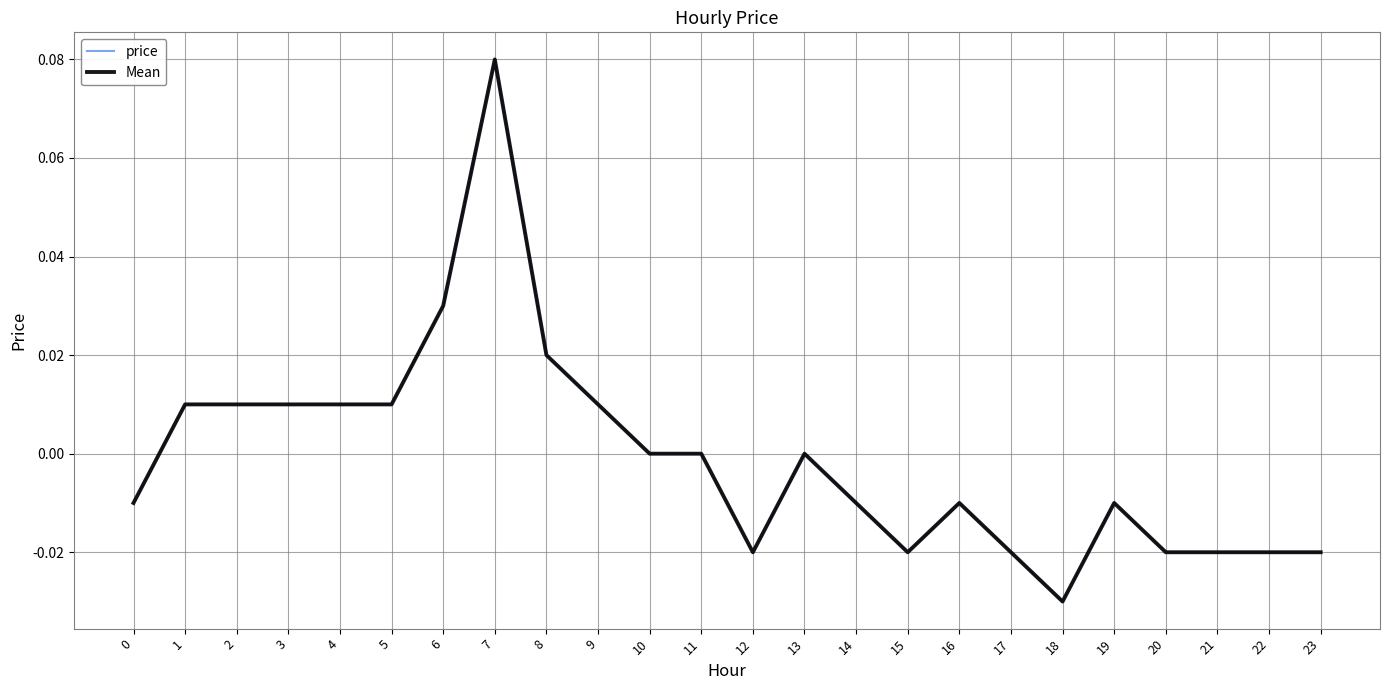

Reading left to right, what are all the values shown in this chart?

price: -0.0	0.0	0.0	0.0	0.0	0.0	0.0	0.1	0.0	0.0	0.0	0.0	-0.0	0.0	-0.0	-0.0	-0.0	-0.0	-0.0	-0.0	-0.0	-0.0	-0.0	-0.0
Mean: -0.0	0.0	0.0	0.0	0.0	0.0	0.0	0.1	0.0	0.0	0.0	0.0	-0.0	0.0	-0.0	-0.0	-0.0	-0.0	-0.0	-0.0	-0.0	-0.0	-0.0	-0.0